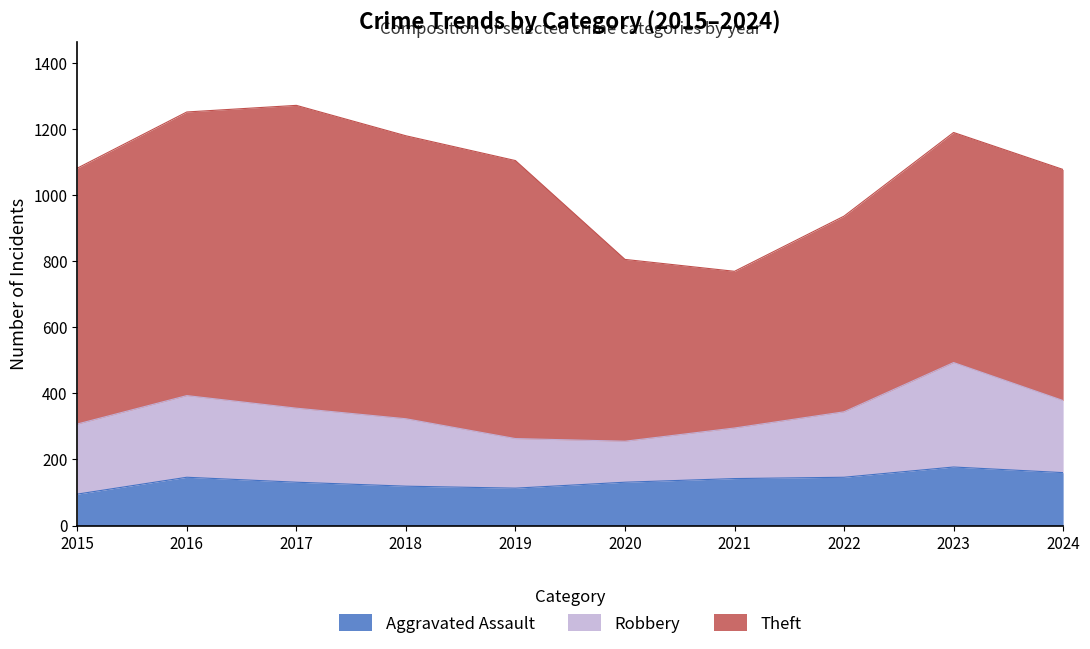

Is the value of Aggravated Assault at 2019 greater than the value of Theft at 2020?

No